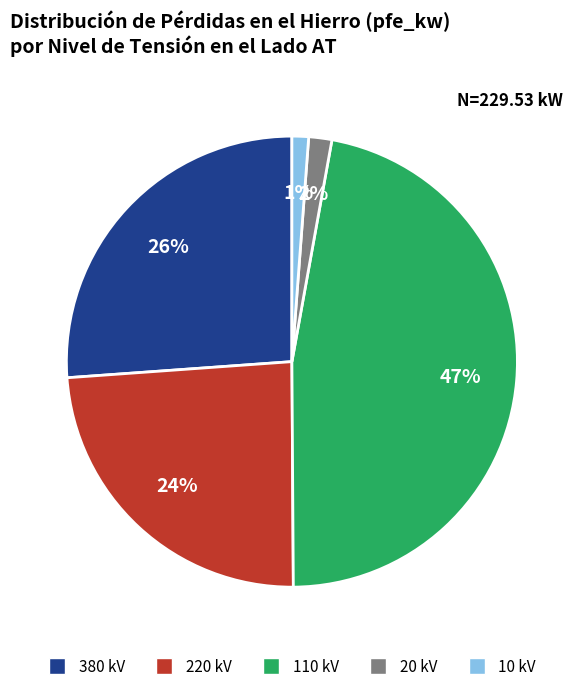

Is there any slice that represents more than half of the pie?

No